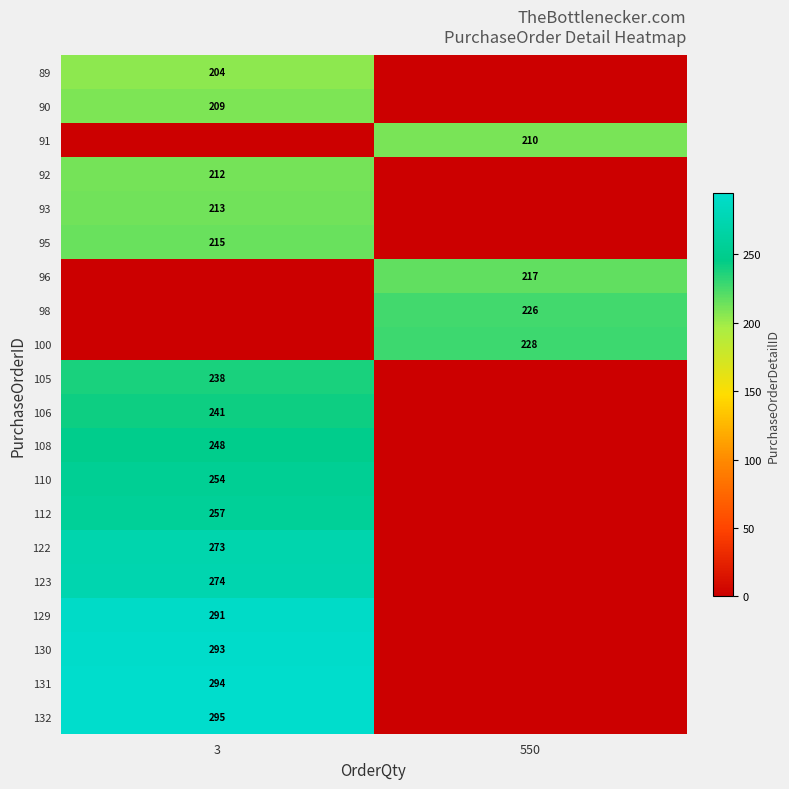

The value of 90 at 3 is 278. True or false?

False